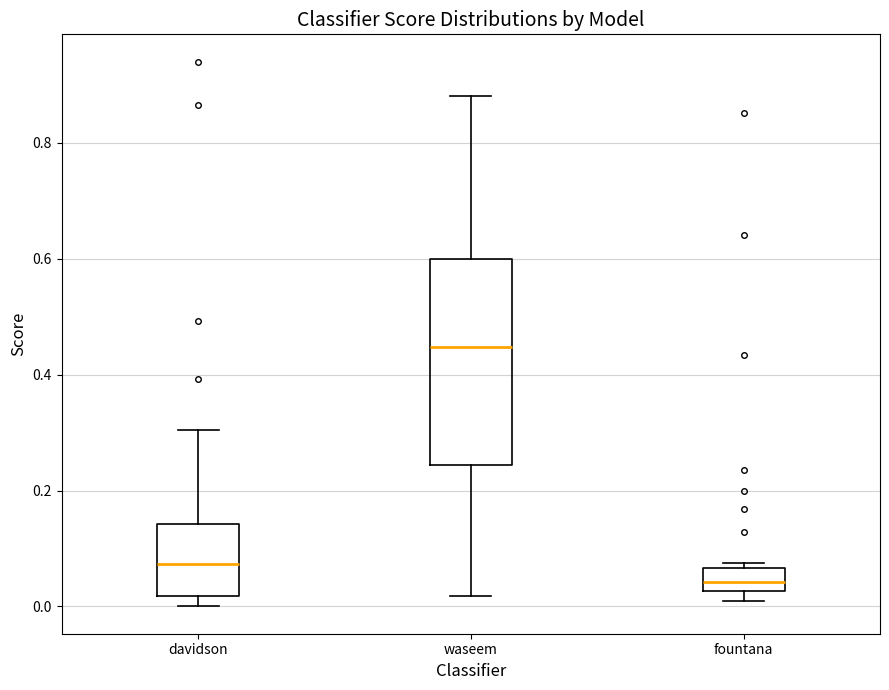

Where does the median line of the box for fountana sit on the y-axis? The values are not printed on the chart, so give them approximately, as read against the axis.

0.04